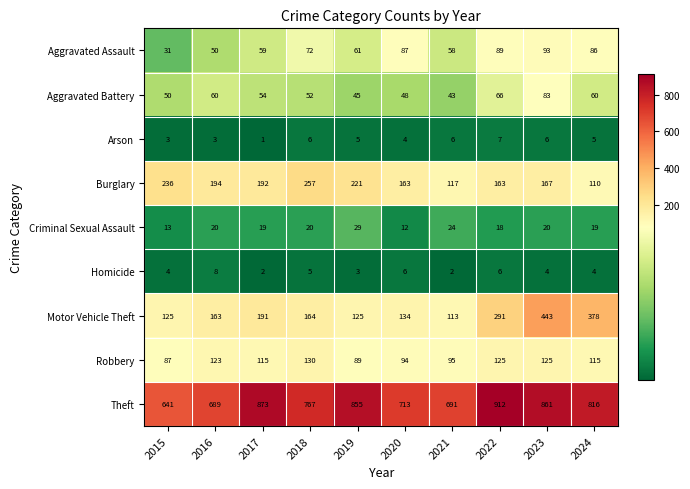

Rank the series by their maximum value, from highest to lowest.

Theft, Motor Vehicle Theft, Burglary, Robbery, Aggravated Assault, Aggravated Battery, Criminal Sexual Assault, Homicide, Arson